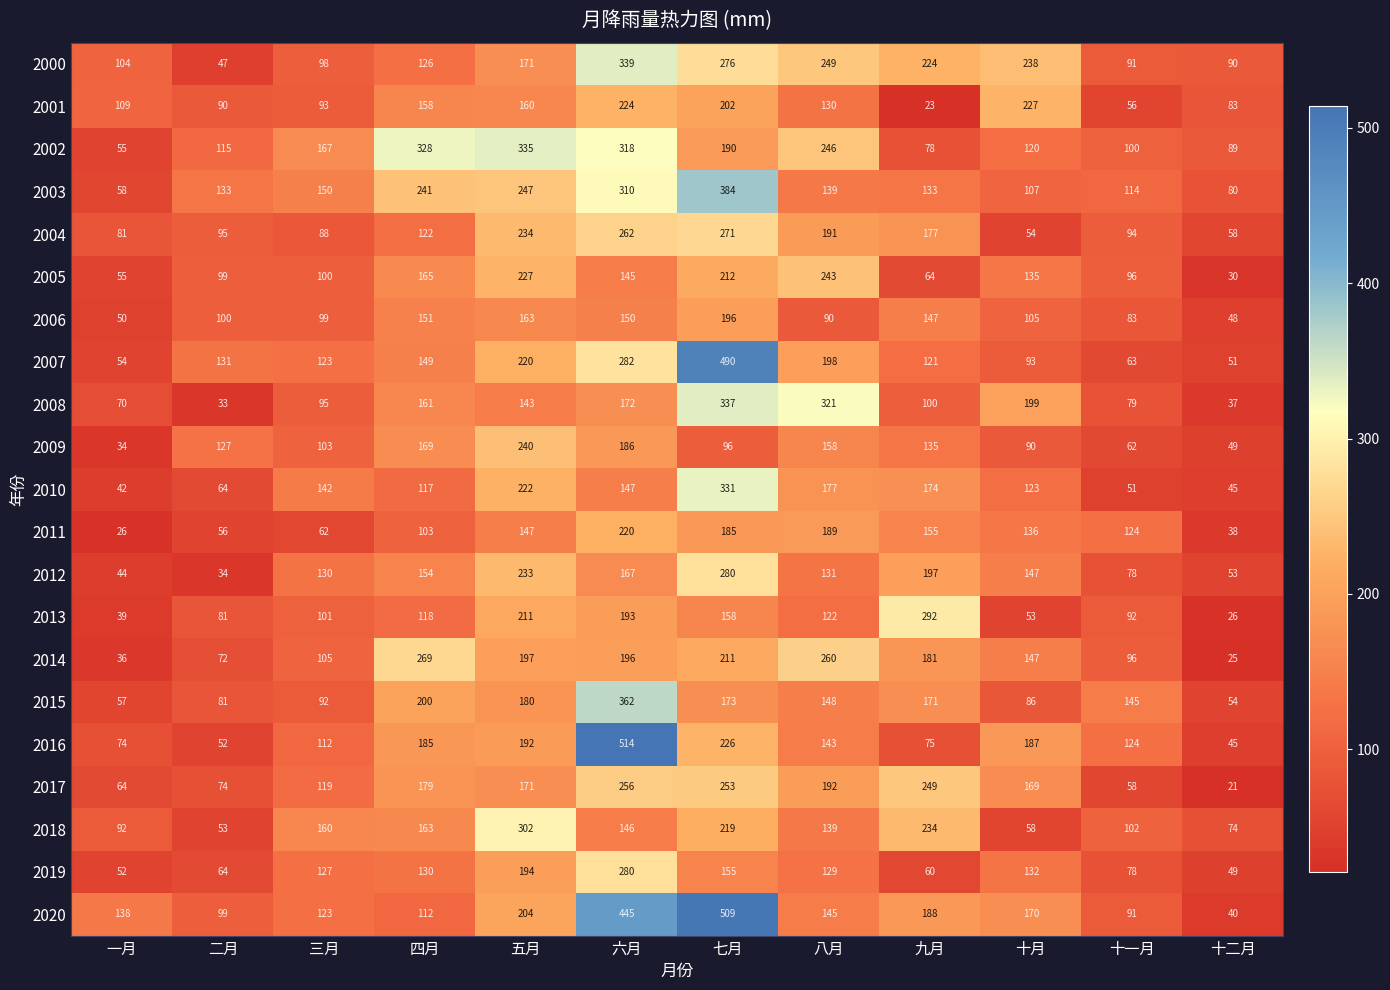

Between 六月 and 十月, which series saw the biggest shift?

2016